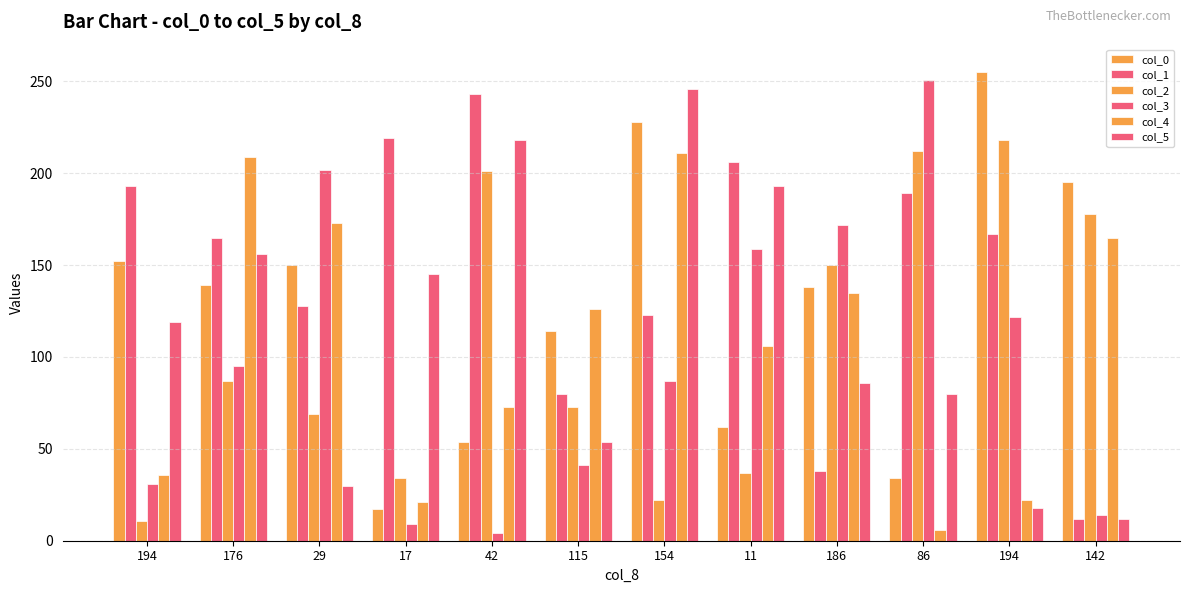

Count the number of categories in the chart.

12